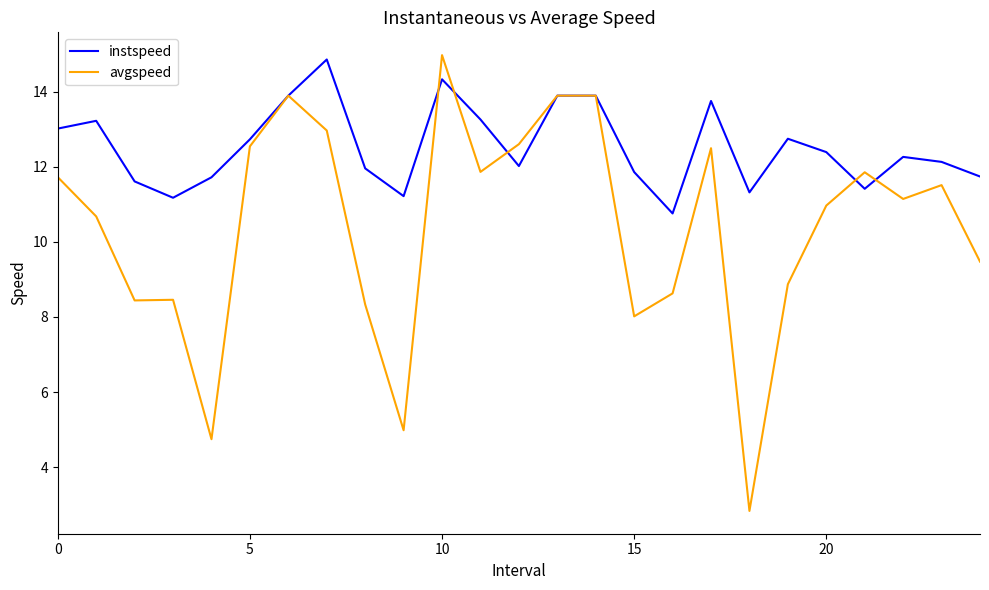

Which series has the largest total across all categories?

instspeed